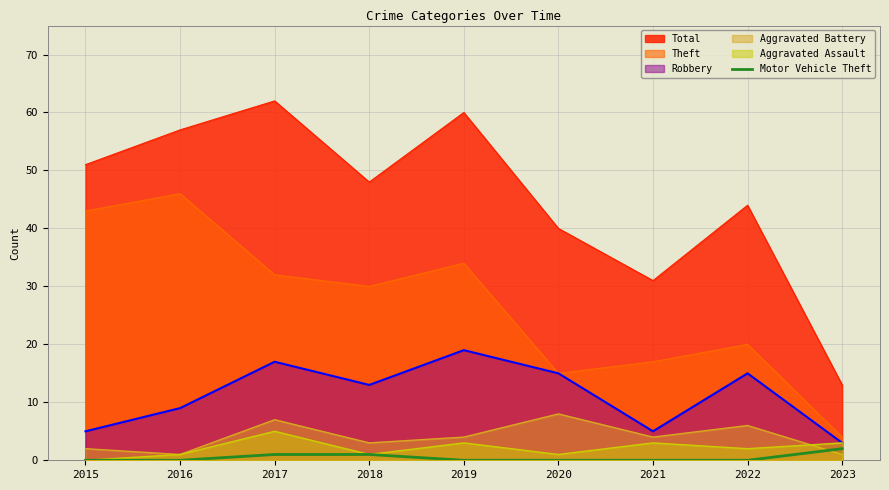

List the series in order of their peak value, highest first.

Total, Theft, Robbery, Aggravated Battery, Aggravated Assault, Motor Vehicle Theft